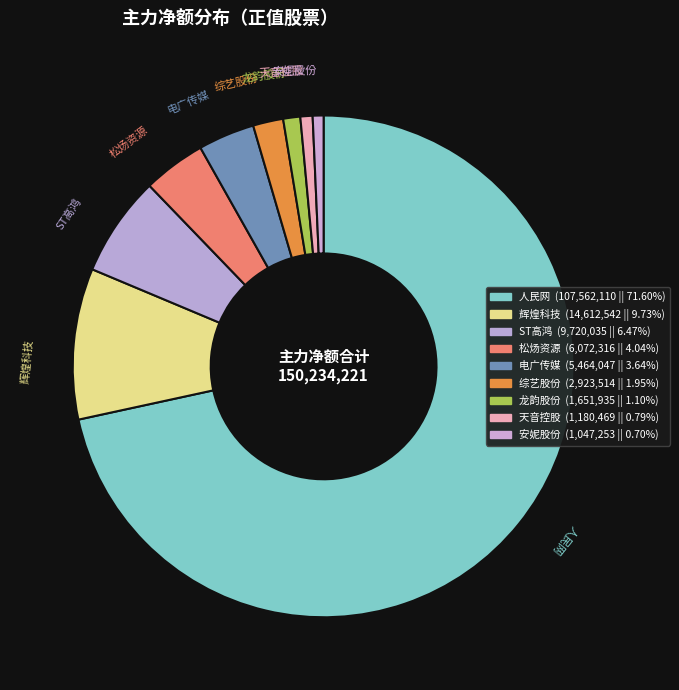

How many slices are in this pie chart?

9